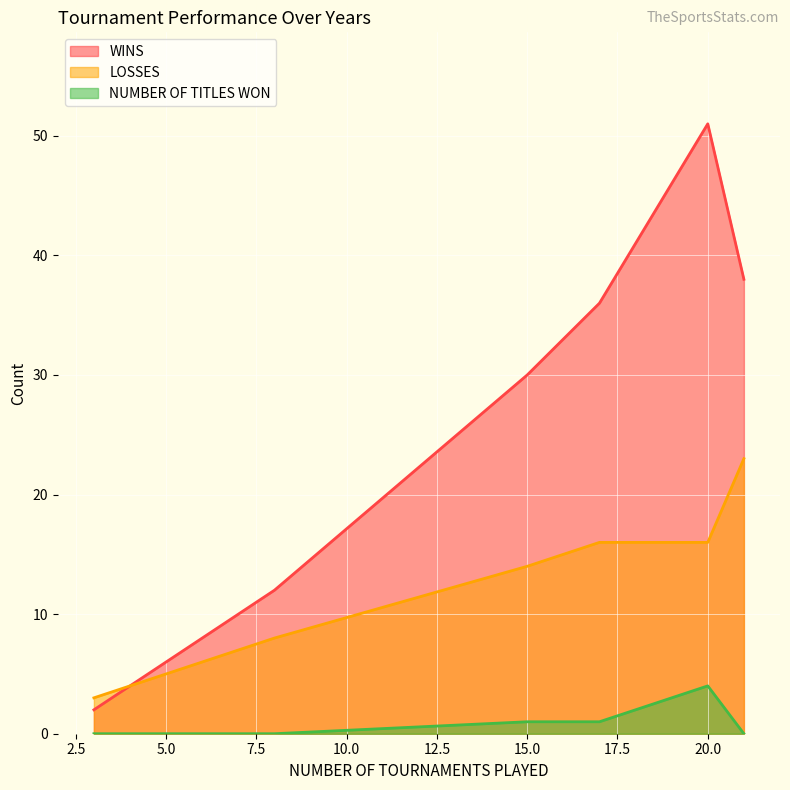

True or false: WINS and NUMBER OF TITLES WON intersect in this chart.

False